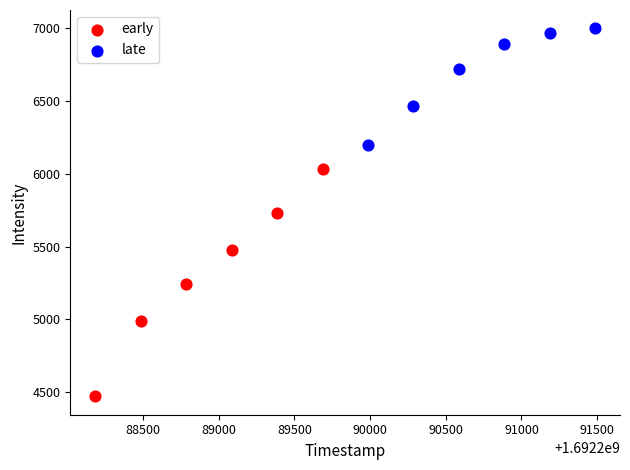

Which series reaches the maximum Y coordinate?

late